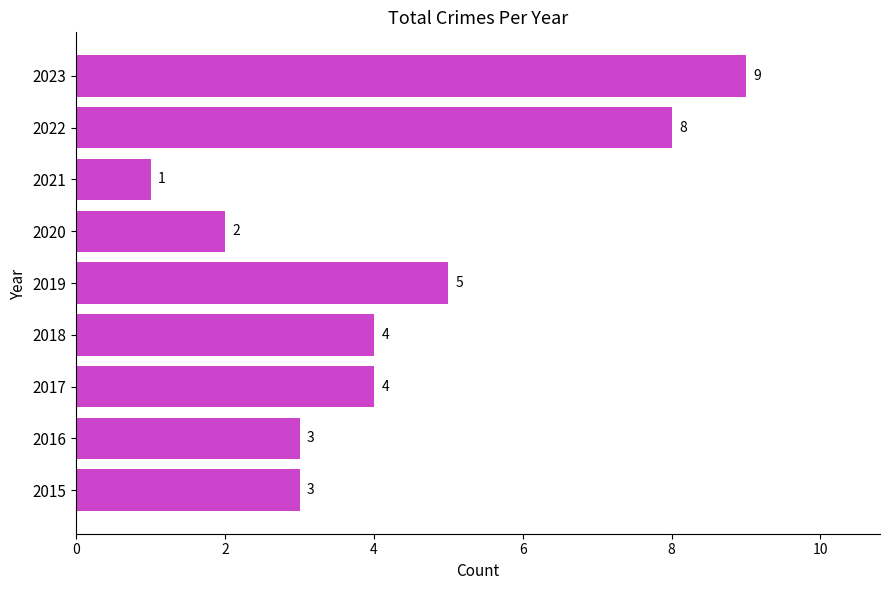

What is the greatest value displayed?

9